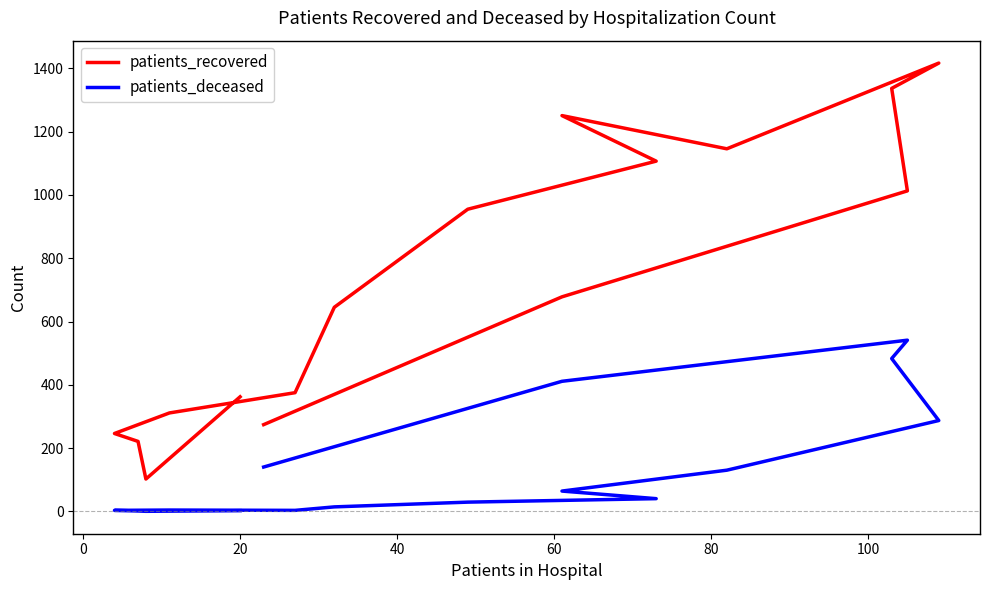

Which series has the largest total across all categories?

patients_recovered